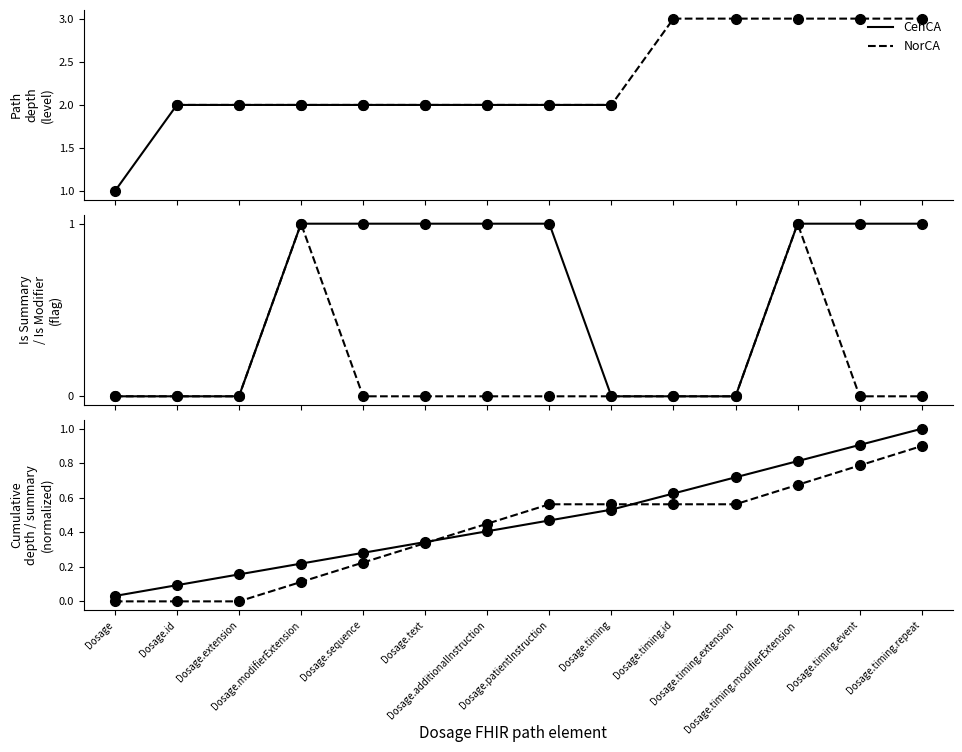

List the series in order of their overall mean, lowest first.

NorCA, CenCA